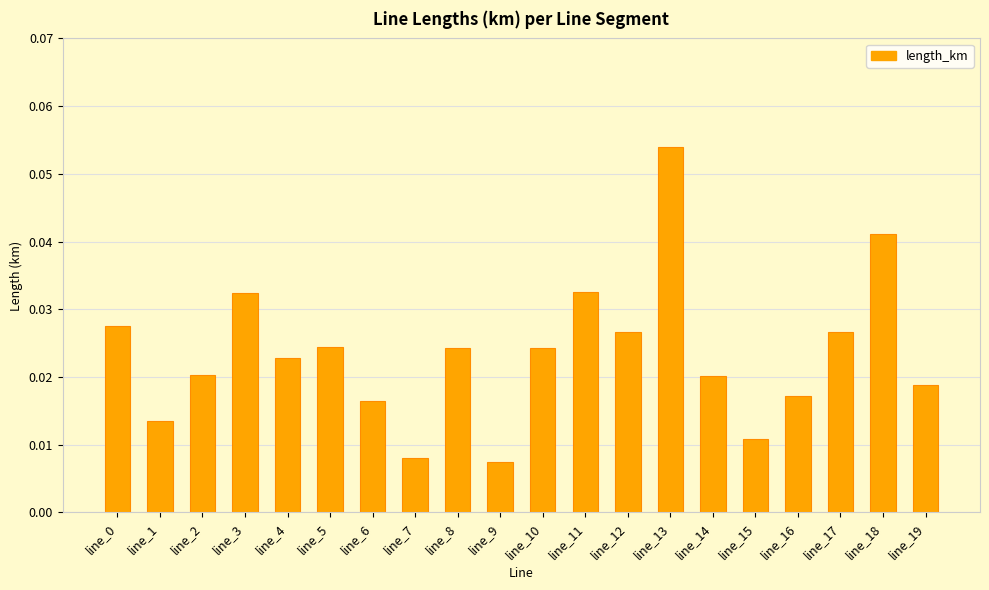

Which label corresponds to the largest value in the chart?

line_13